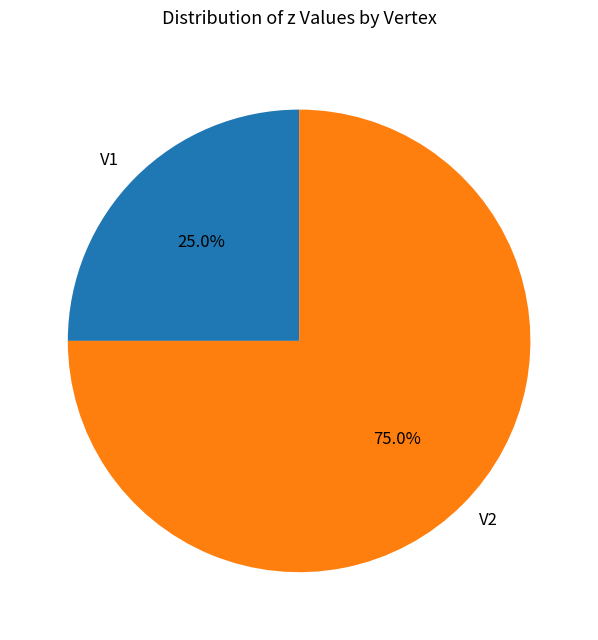

How many segments does this pie chart have?

2